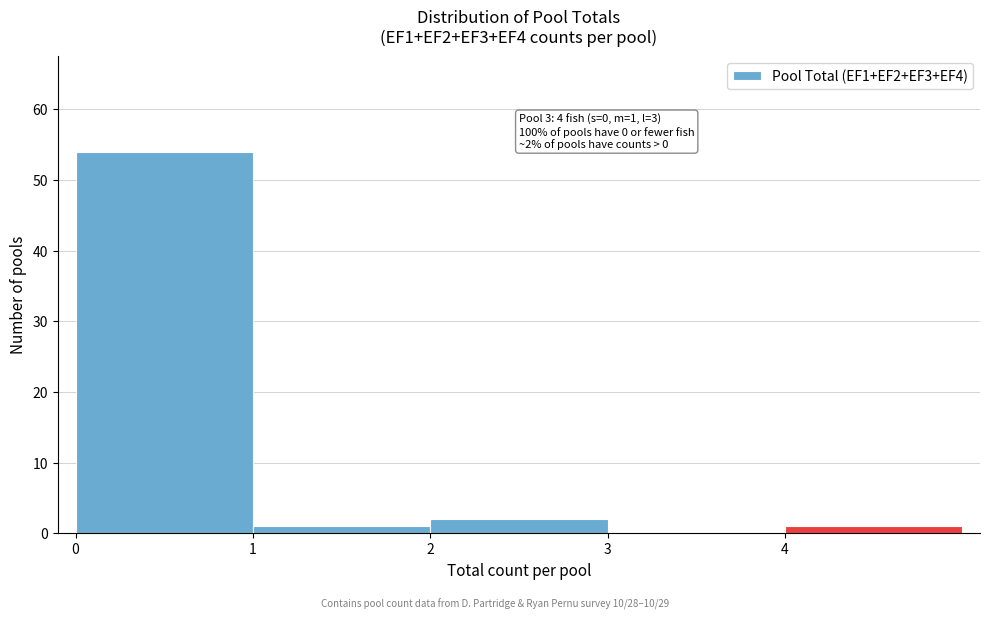

Which range on the x-axis has the tallest bar?

0 to 1